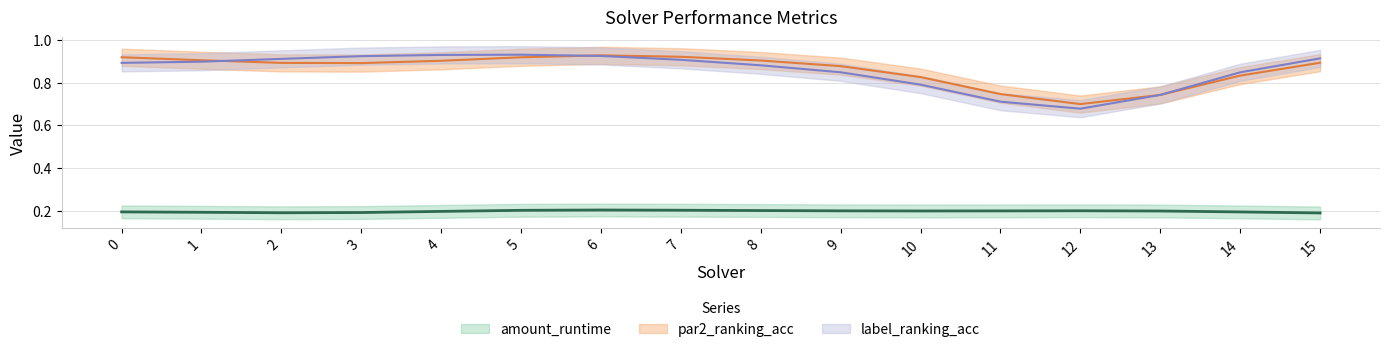

At which label is amount_runtime closest to 0?

15